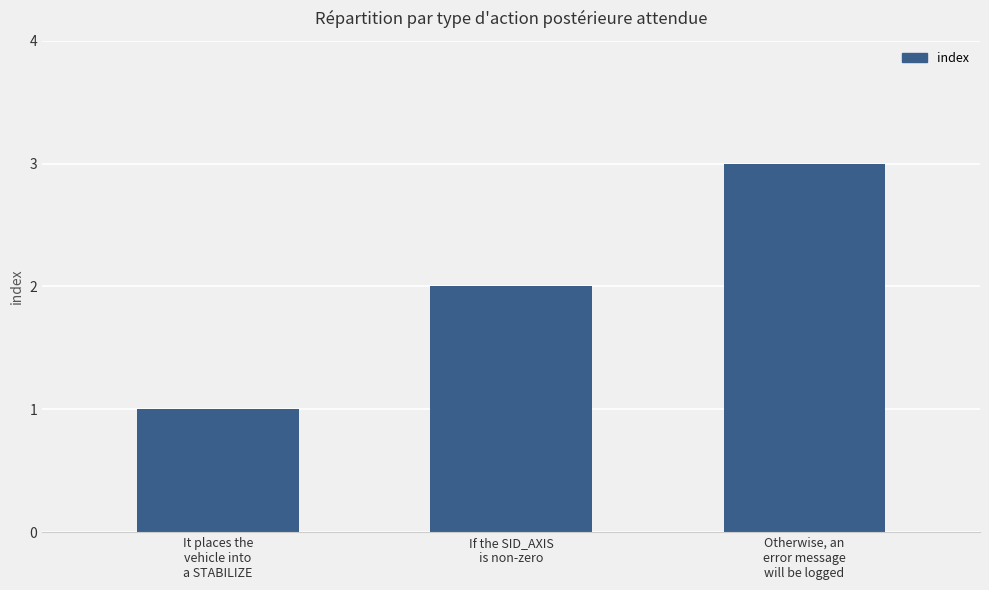

How many bars are there in total?

3